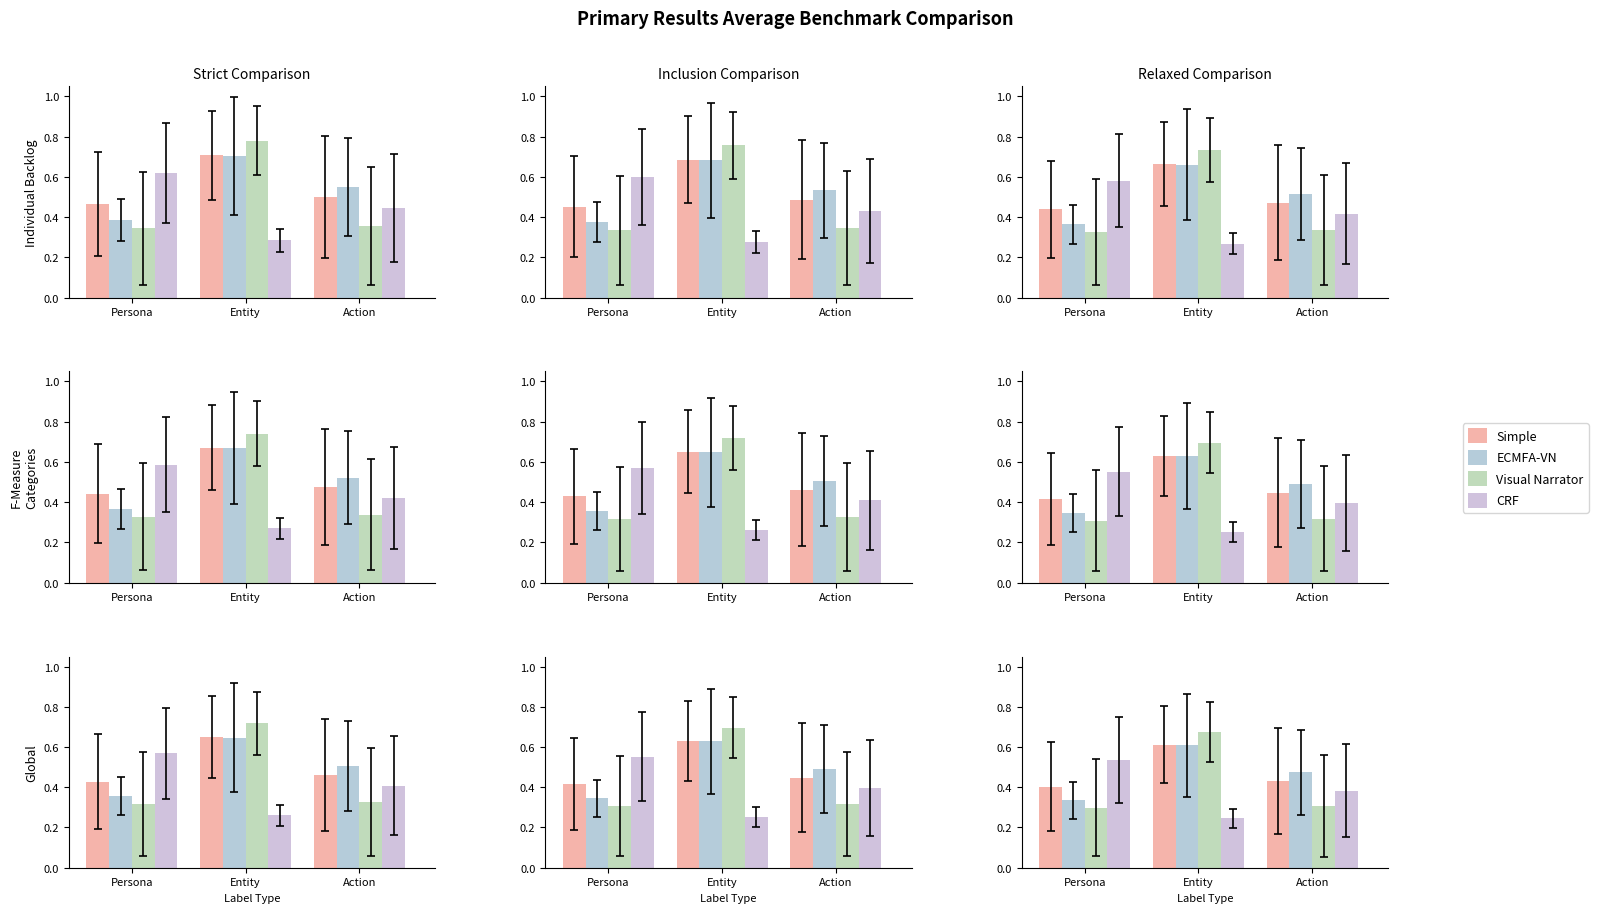

Between Persona and Action, which is larger?

Action